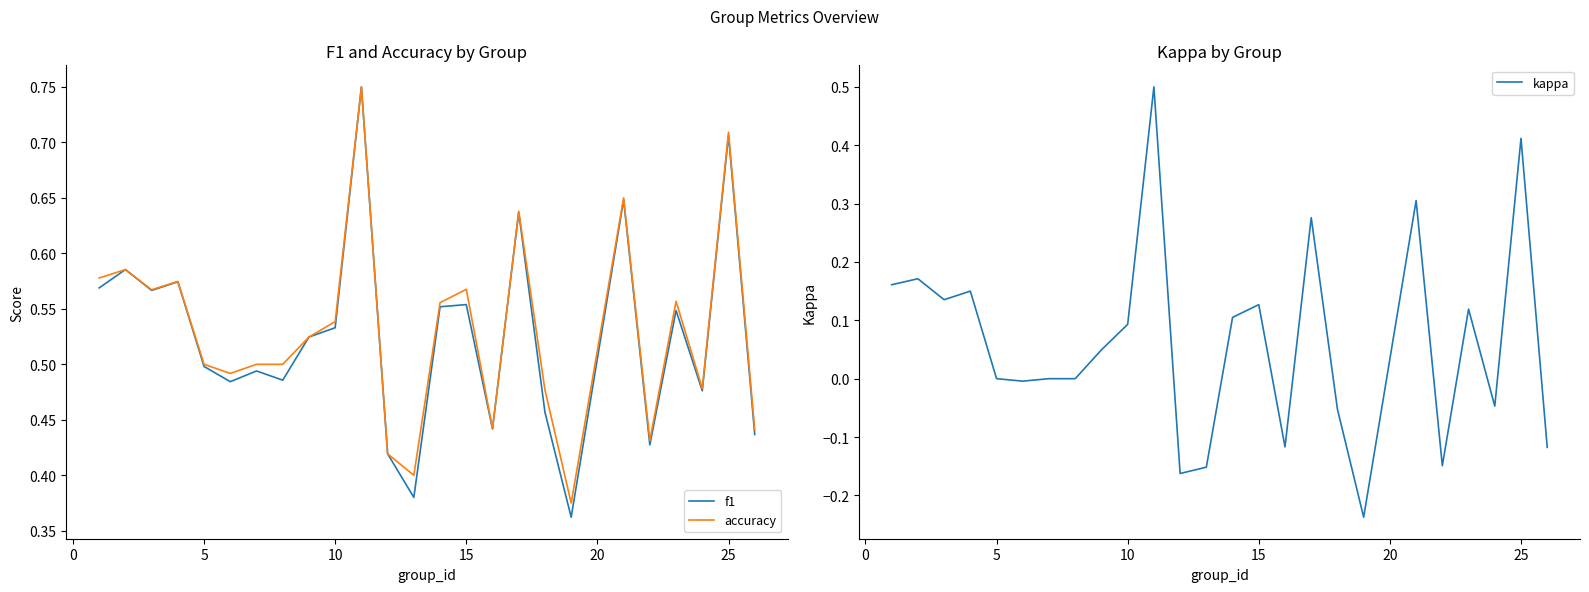

How many values in the kappa series exceed 0?

13